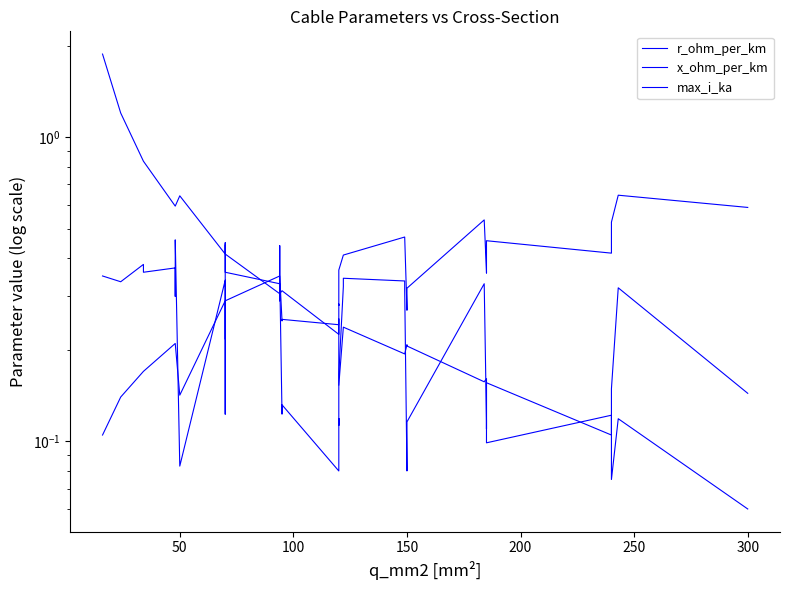

Reading right to left, transcribe all the data shown in this chart.

r_ohm_per_km: 0.1	0.1	0.1	0.1	0.1	0.1	0.2	0.2	0.2	0.2	0.2	0.2	0.2	0.2	0.2	0.2	0.2	0.3	0.3	0.2	0.3	0.3	0.3	0.3	0.3	0.3	0.4	0.4	0.4	0.4	0.4	0.6	0.6	0.6	0.6	0.6	0.8	0.8	1.2	1.9
x_ohm_per_km: 0.1	0.3	0.1	0.1	0.1	0.2	0.1	0.1	0.3	0.1	0.1	0.1	0.3	0.3	0.3	0.3	0.2	0.1	0.1	0.1	0.1	0.1	0.3	0.4	0.3	0.3	0.4	0.5	0.1	0.1	0.3	0.1	0.5	0.3	0.3	0.4	0.4	0.4	0.3	0.3
max_i_ka: 0.6	0.6	0.5	0.4	0.4	0.5	0.4	0.4	0.5	0.3	0.3	0.3	0.5	0.5	0.4	0.4	0.4	0.3	0.3	0.2	0.3	0.2	0.3	0.3	0.3	0.3	0.3	0.3	0.2	0.2	0.3	0.1	0.2	0.2	0.2	0.2	0.2	0.2	0.1	0.1